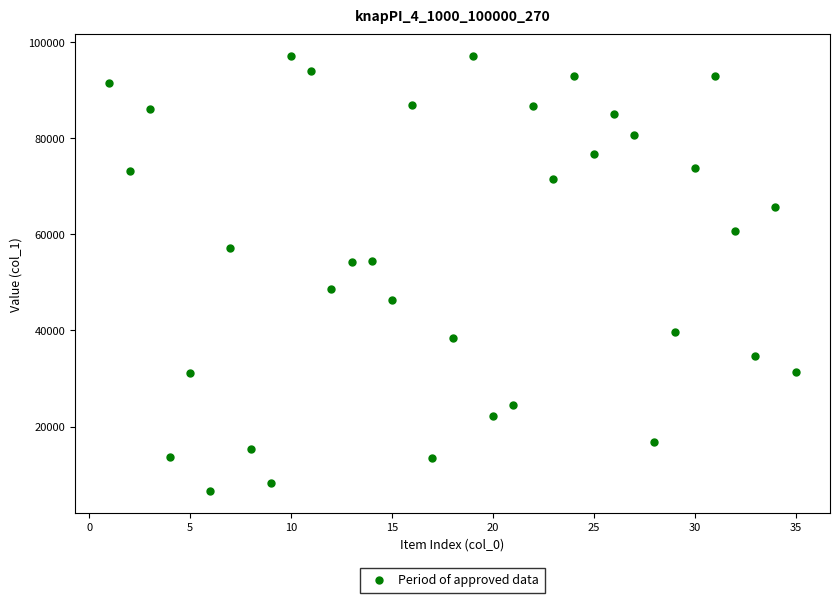

What is the range of X values (max minus min)?

34